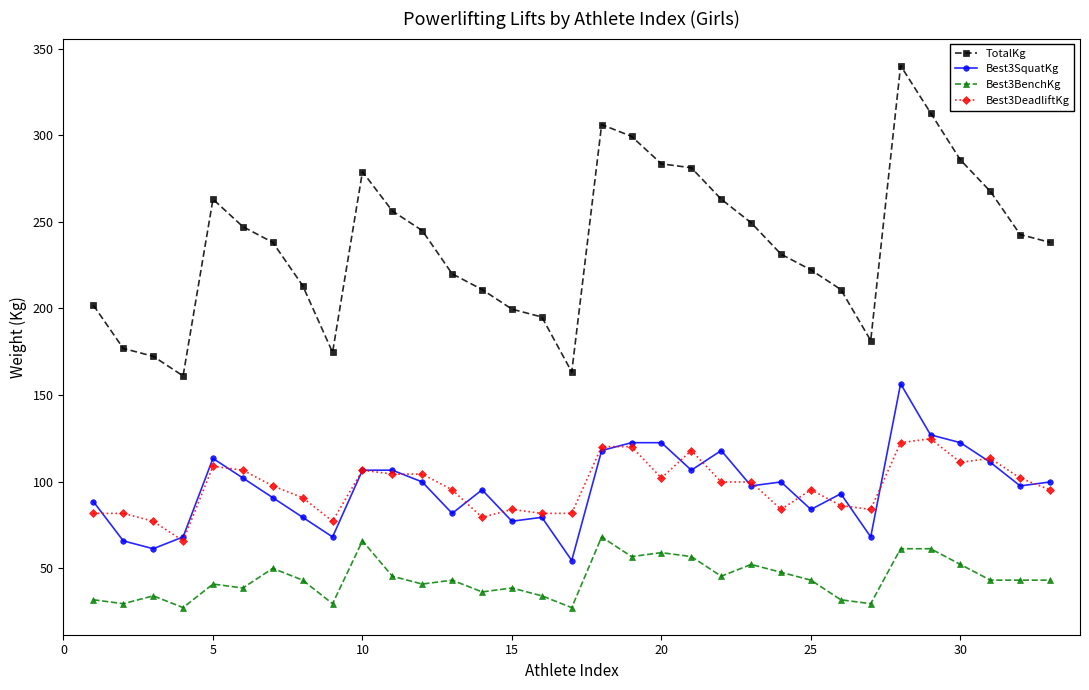

True or false: Best3DeadliftKg has more than 2 interior local peaks.

True